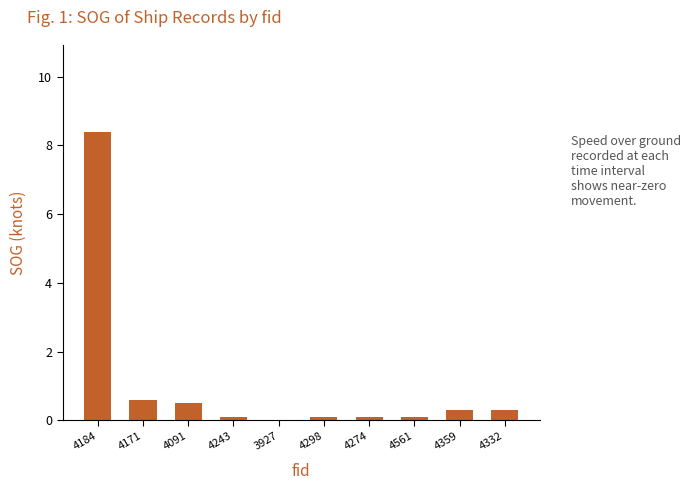

Is it true that the value at 4332 is 0.3?

True